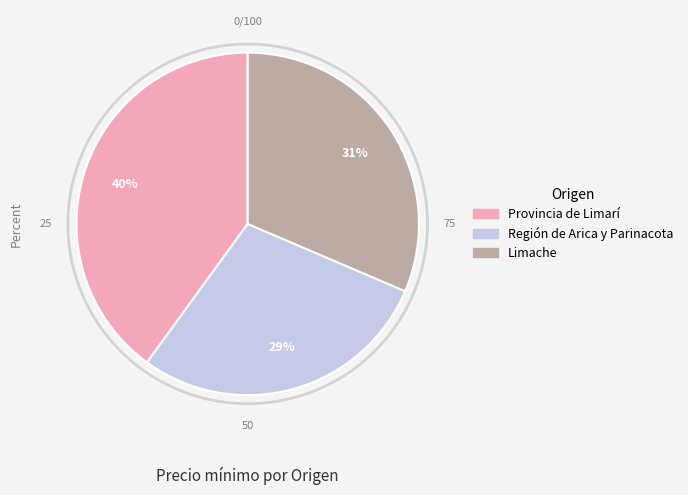

Which has a higher value, Provincia de Limarí or Región de Arica y Parinacota?

Provincia de Limarí